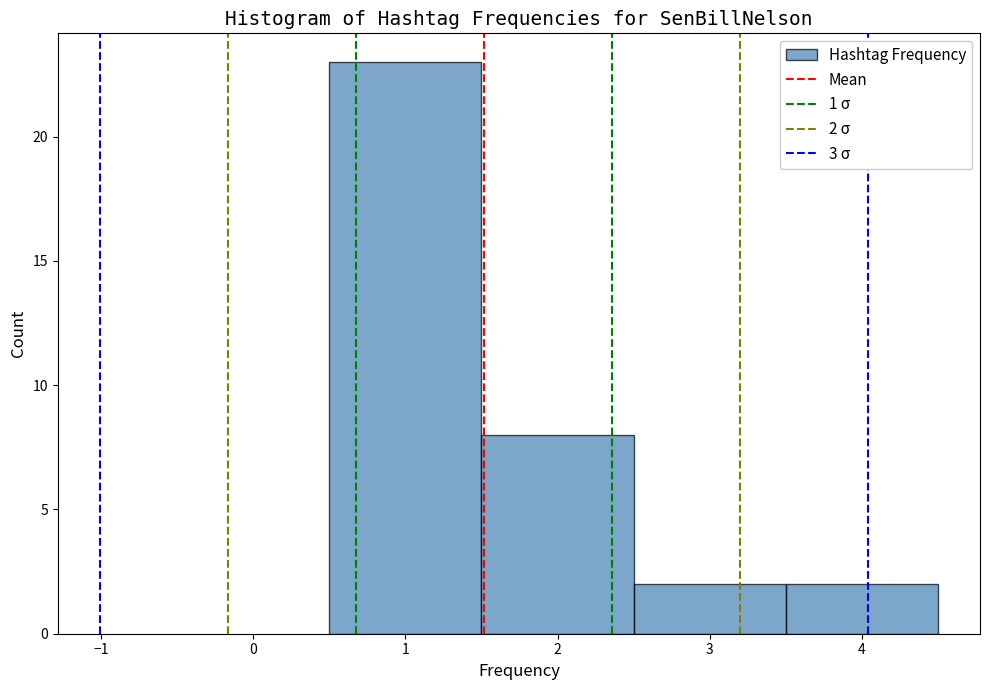

Over which range of the x-axis is the bar tallest?

0.5 to 1.5